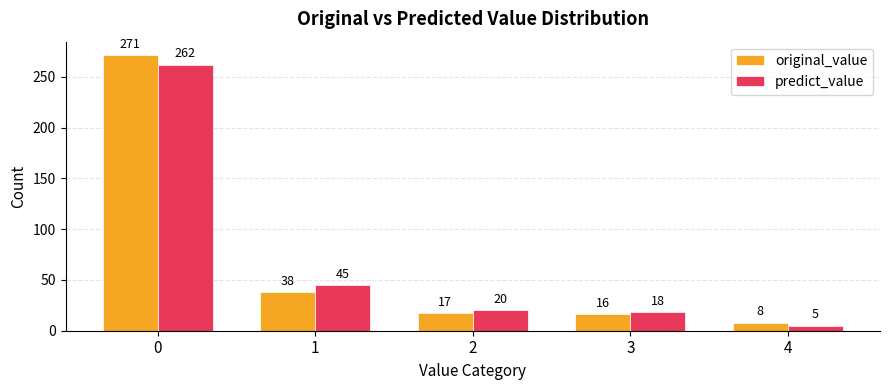

What is the highest value of the original_value series?

271